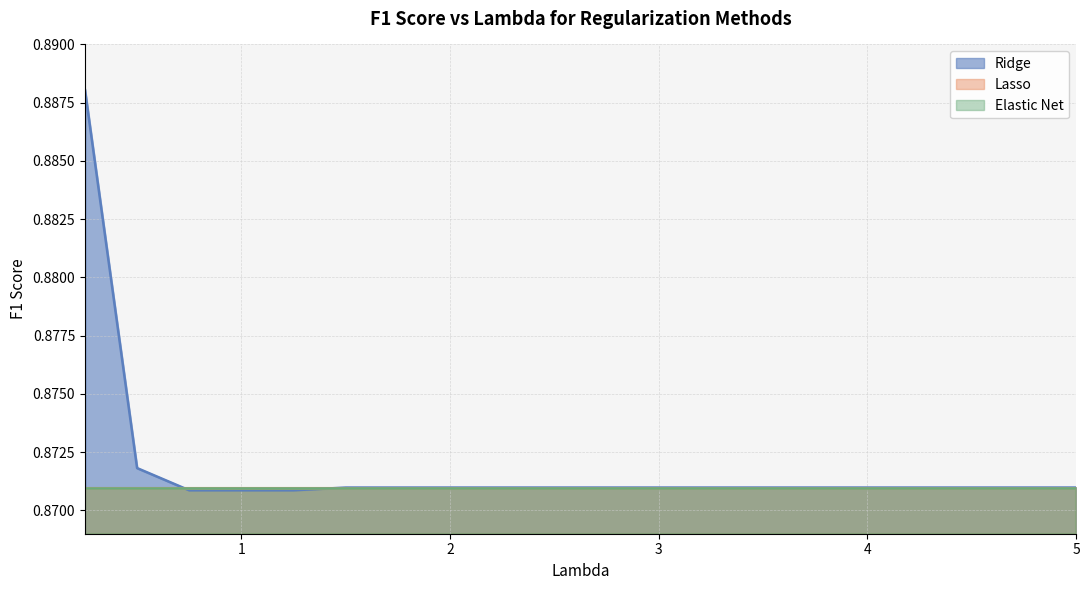

Reading right to left, extract all data points from this chart.

Ridge: 0.9	0.9	0.9	0.9	0.9	0.9	0.9	0.9	0.9	0.9	0.9	0.9	0.9	0.9	0.9	0.9	0.9	0.9	0.9	0.9
Lasso: 0.9	0.9	0.9	0.9	0.9	0.9	0.9	0.9	0.9	0.9	0.9	0.9	0.9	0.9	0.9	0.9	0.9	0.9	0.9	0.9
Elastic Net: 0.9	0.9	0.9	0.9	0.9	0.9	0.9	0.9	0.9	0.9	0.9	0.9	0.9	0.9	0.9	0.9	0.9	0.9	0.9	0.9